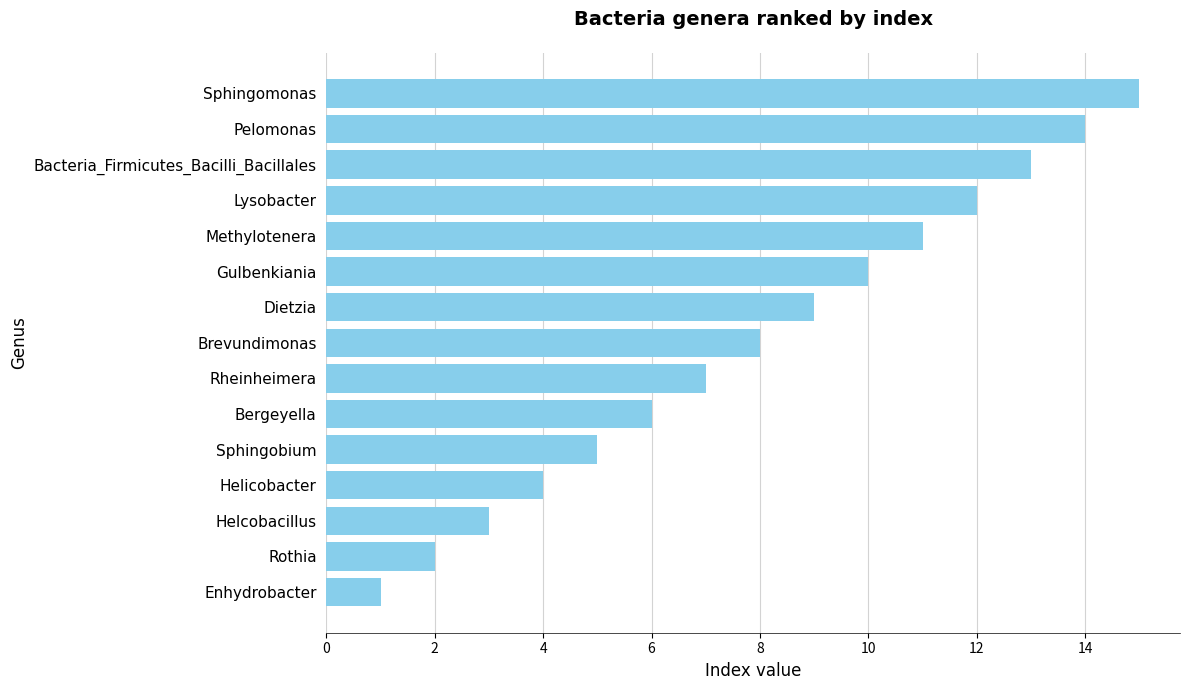

Approximately how many times larger is the value at Bergeyella compared to Methylotenera?

0.5